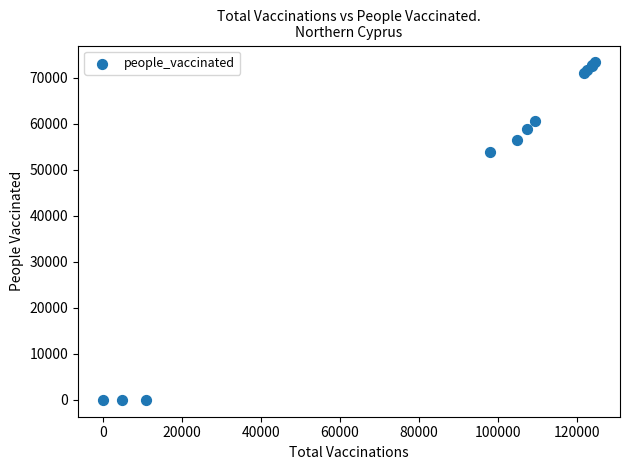

What Y value in the scatter plot is closest to 36682?

53886